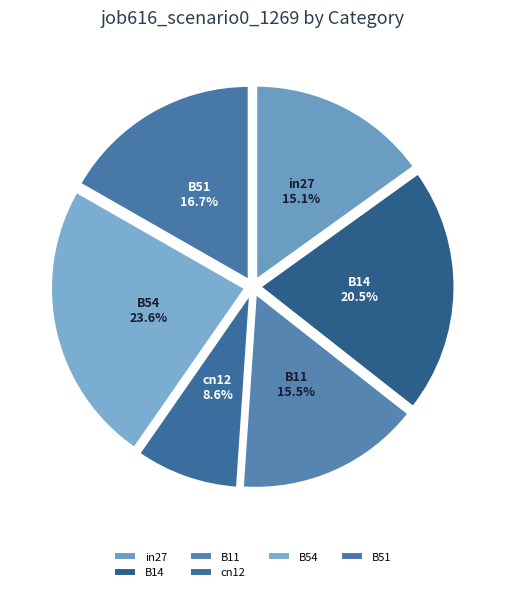

Is it true that cn12 is 17% of the pie?

False